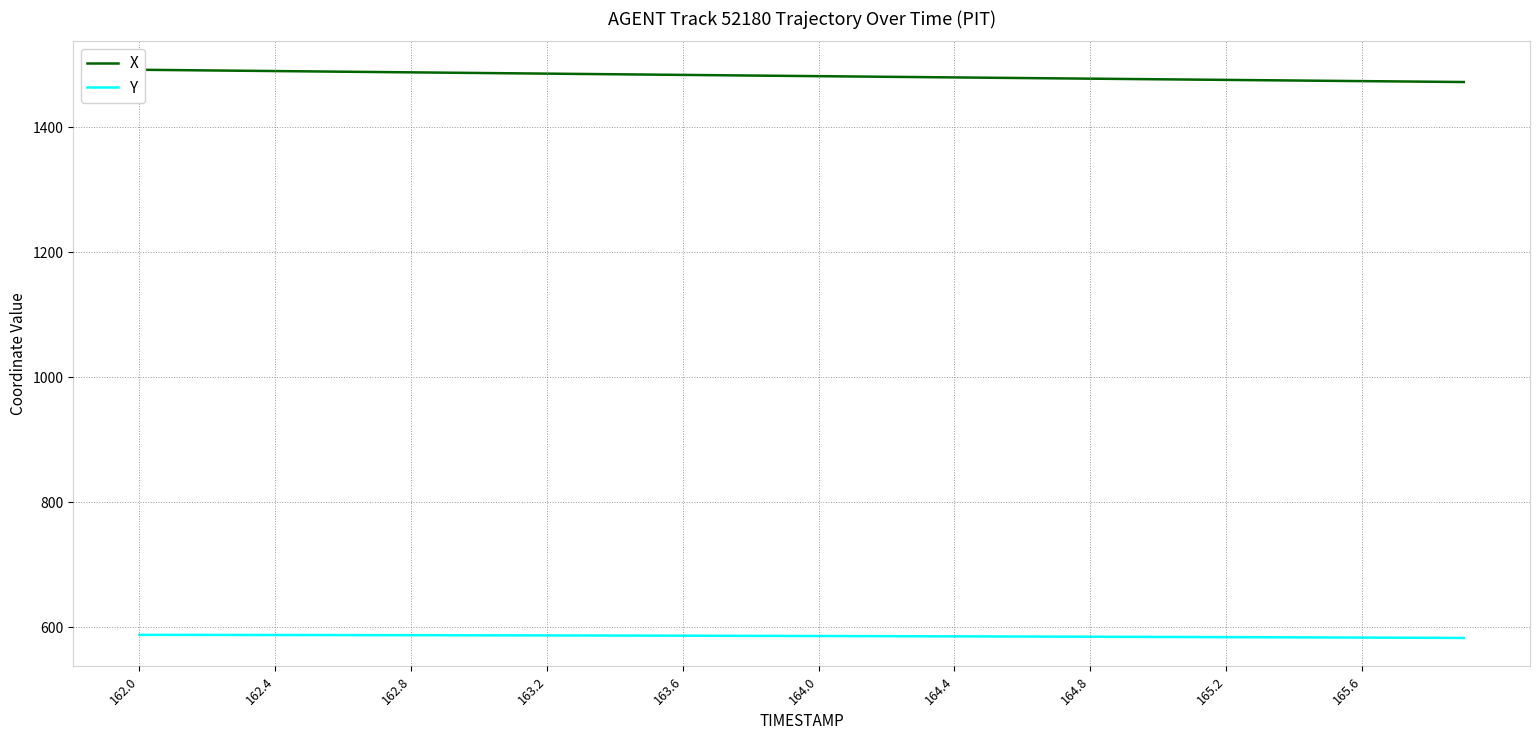

True or false: X and Y intersect in this chart.

False